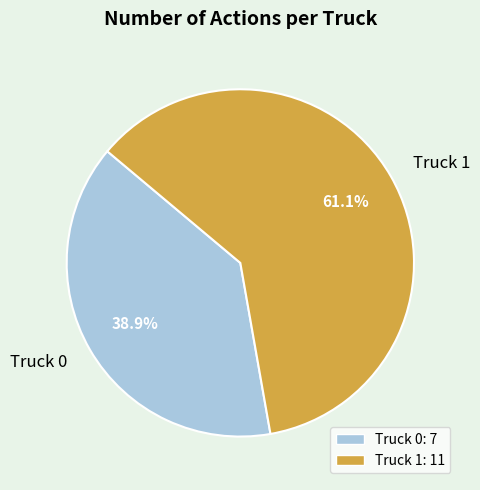

What is the ratio of the value at Truck 1 to the value at Truck 0?

1.6